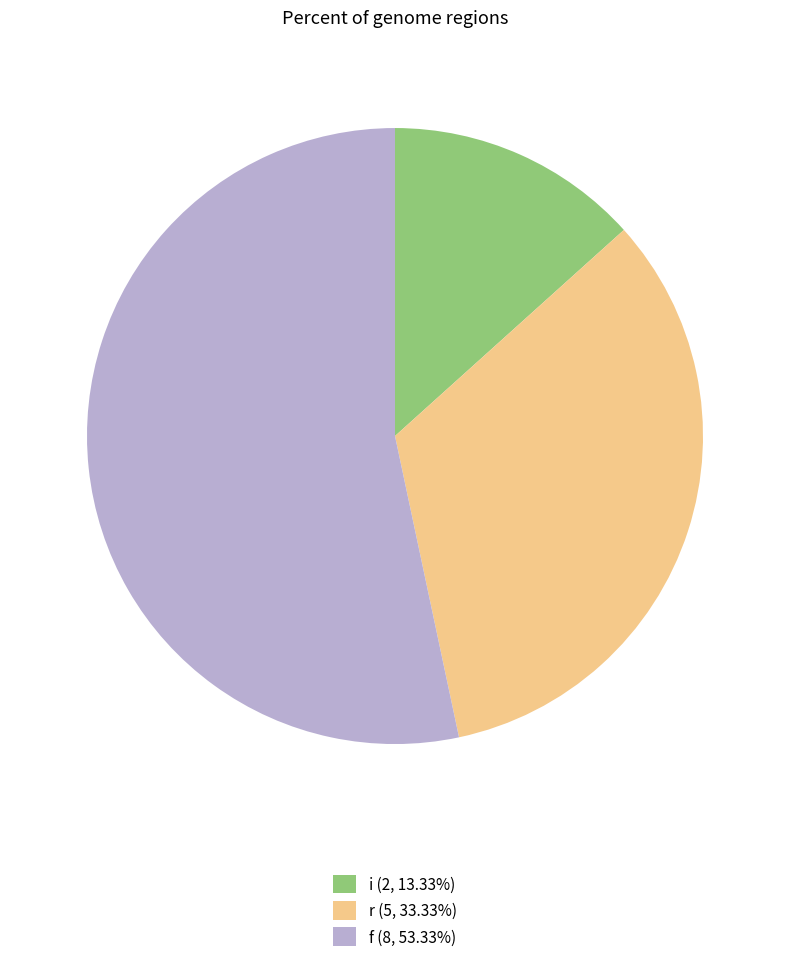

How many slices are in this pie chart?

3